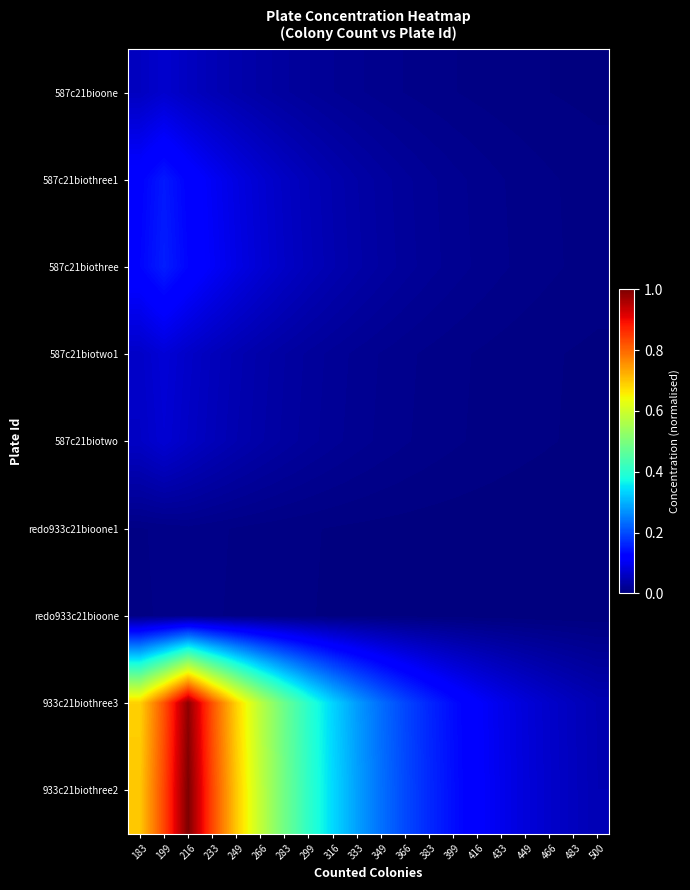

Which series has the widest spread of values?

933c21biothree2